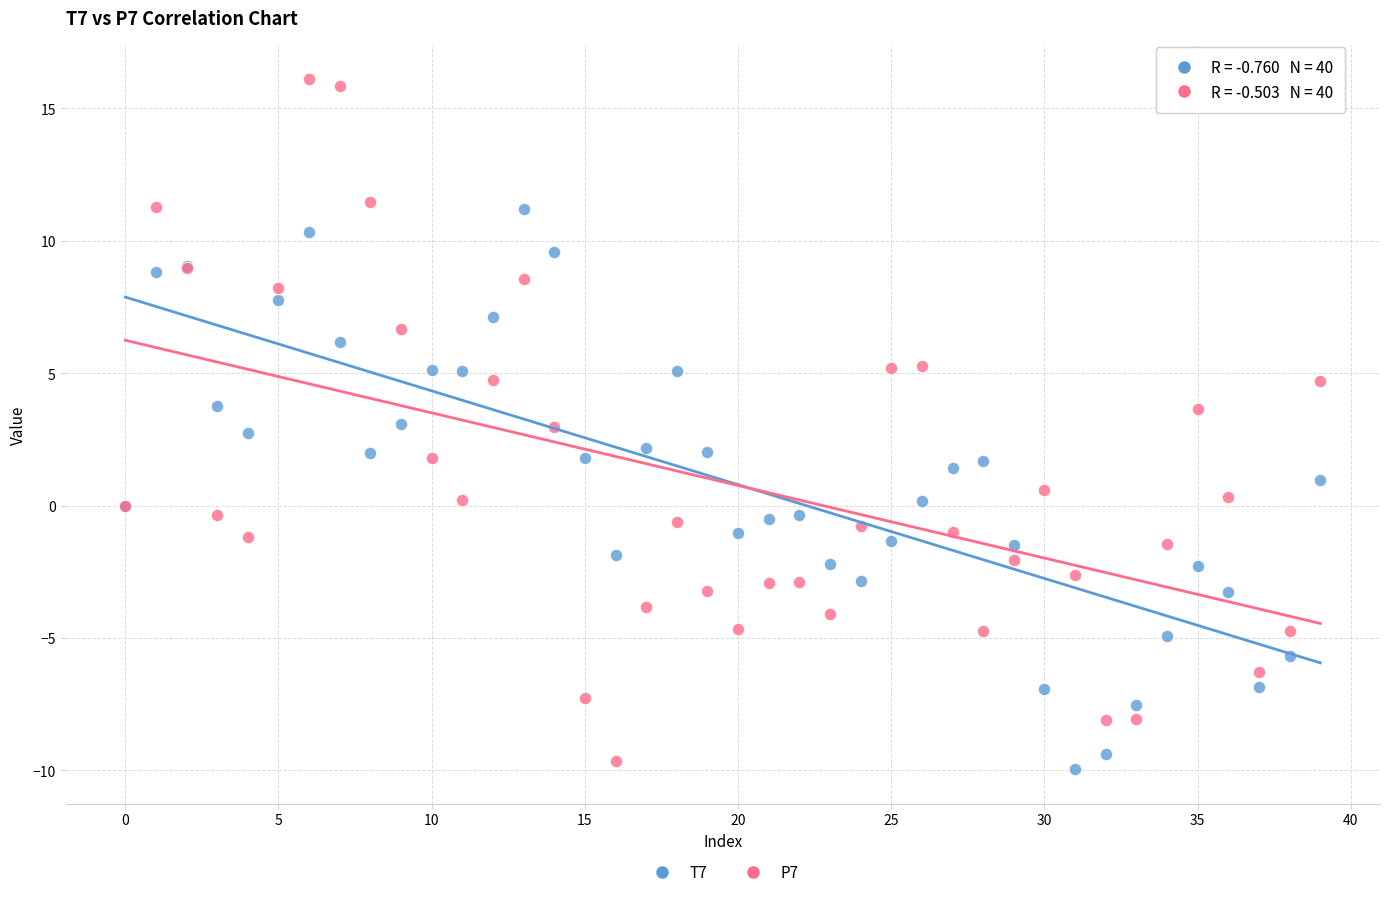

Which series has the largest Y range (max minus min)?

P7